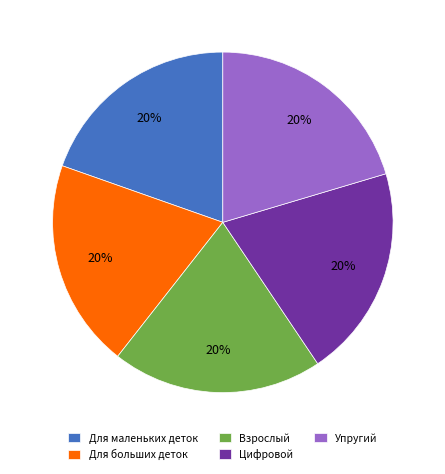

Is it true that Для больших деток is 32% of the pie?

False